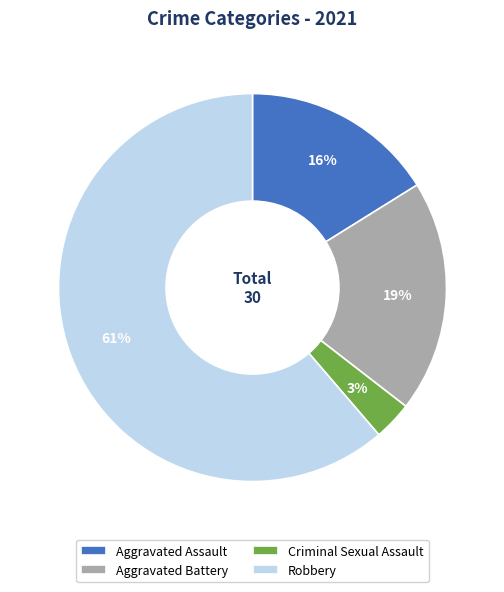

The Criminal Sexual Assault slice represents 3% of the pie. True or false?

True